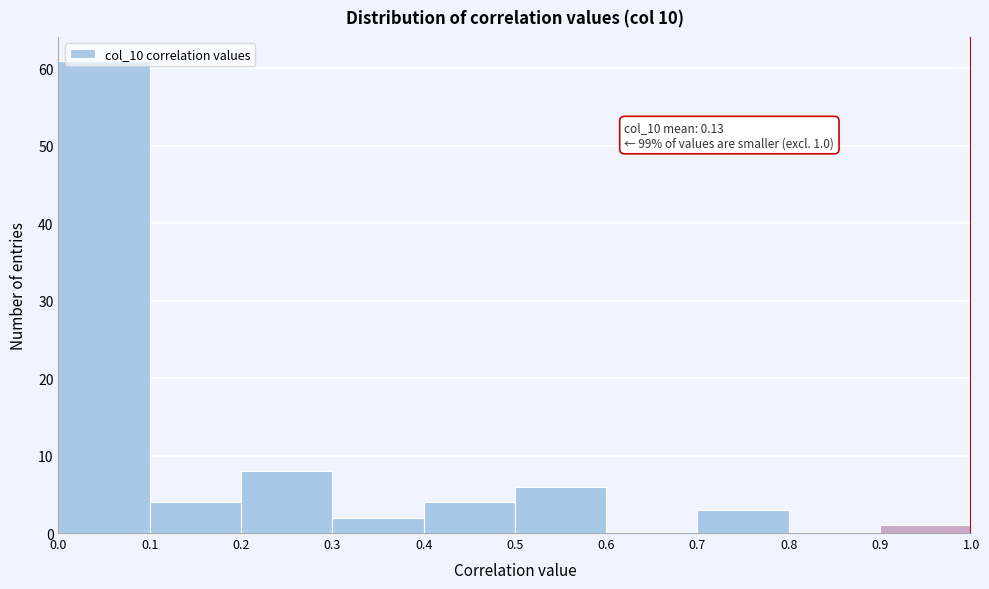

Which range on the x-axis has the tallest bar?

0.0 to 0.1